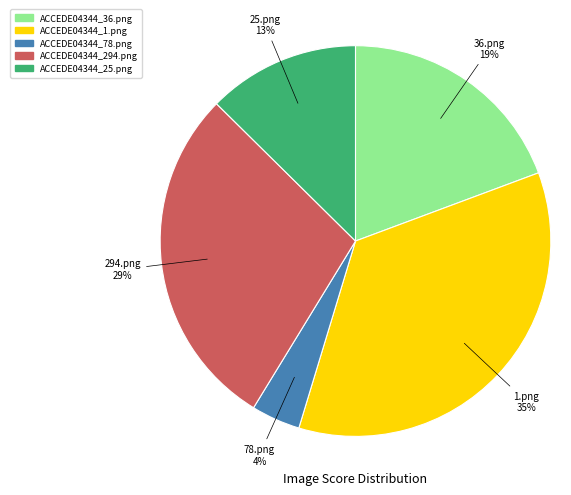

Which has a higher value, ACCEDE04344_25.png or ACCEDE04344_294.png?

ACCEDE04344_294.png